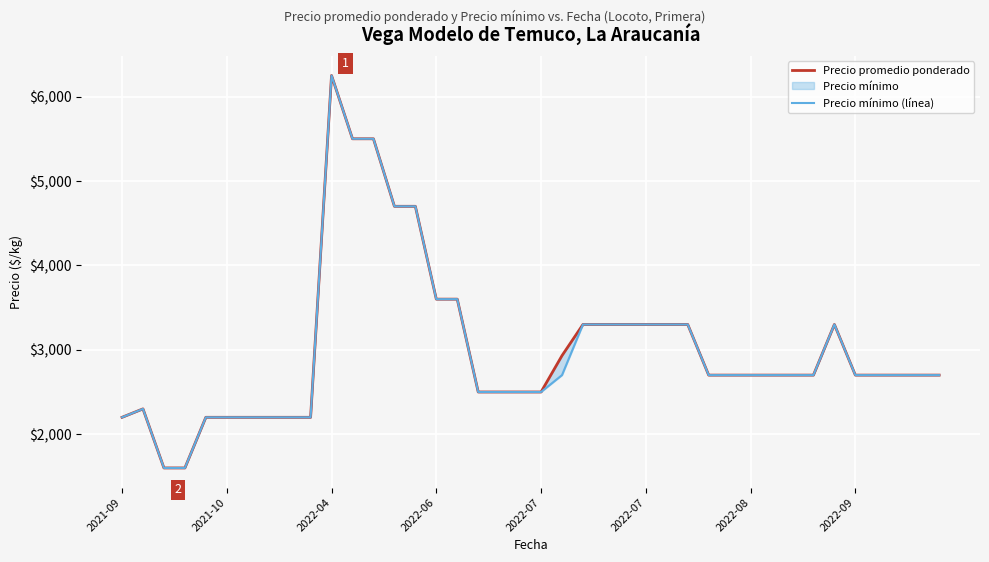

What is the maximum value for Precio promedio ponderado?

6250